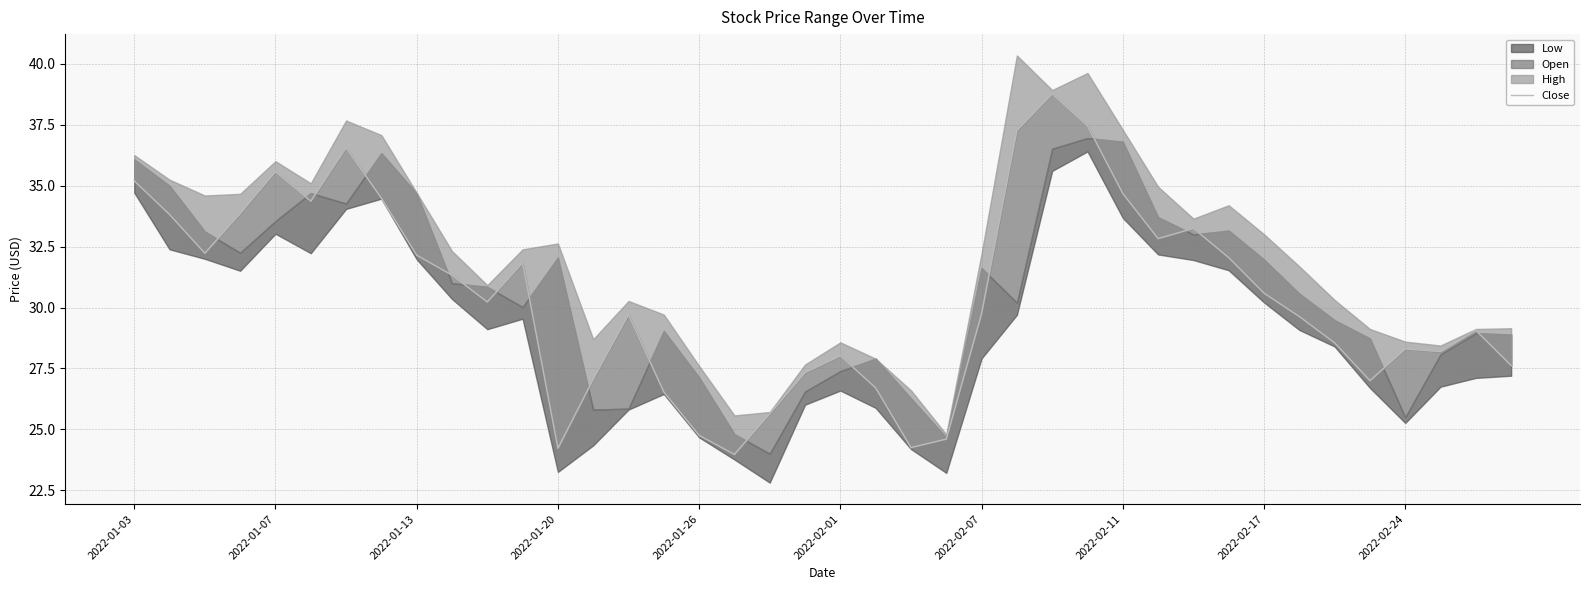

What is the sum of all values?

1219.4